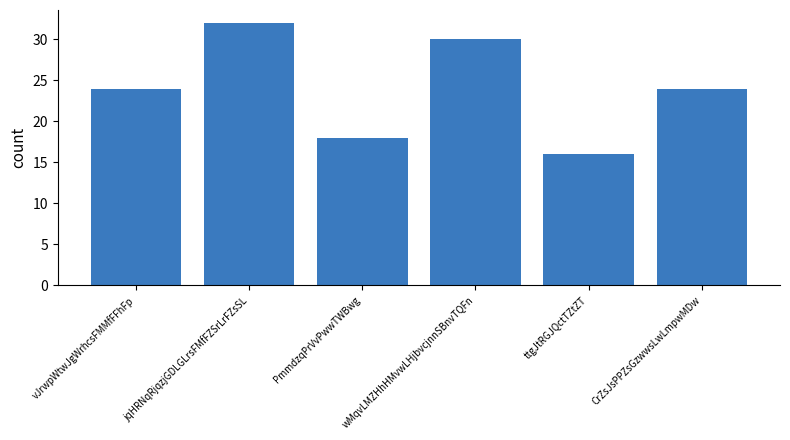

Which label corresponds to the smallest value in the chart?

ttgJtRGJQctTZtZT